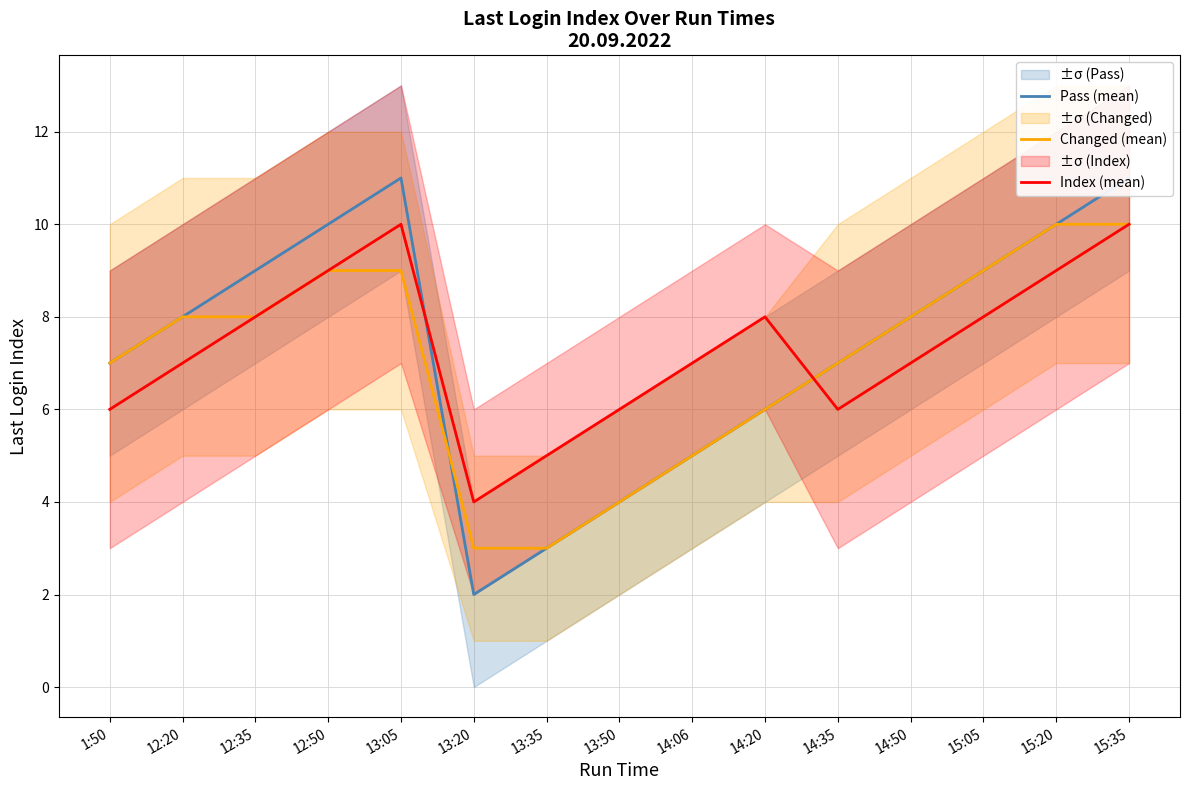

Is it true that Index (mean) equals 12 at 14:50?

False